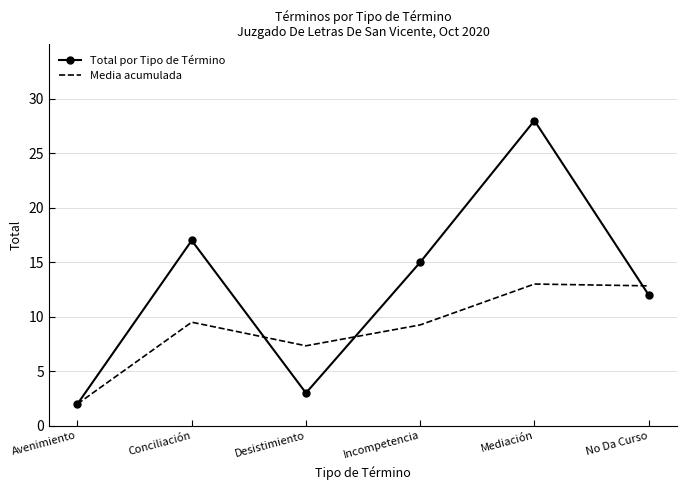

At which label does Total por Tipo de Término first exceed 15?

Conciliación